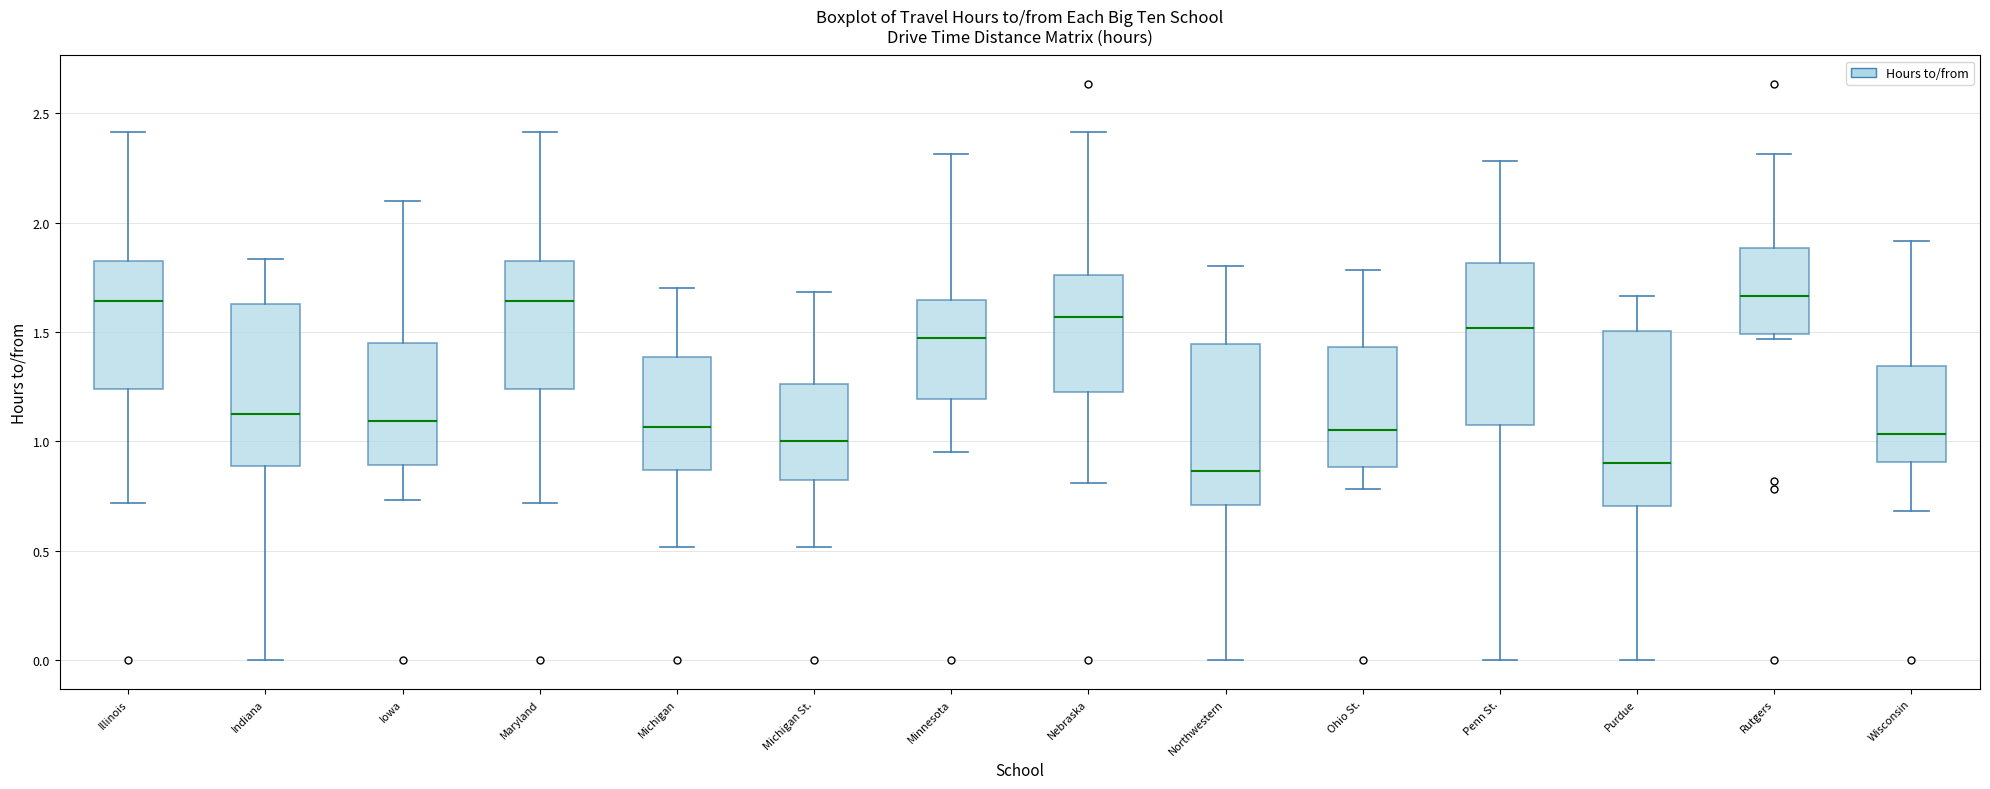

Reading left to right, read every box against the y-axis: the position of its median line, the range the box covers, and the ends of its whiskers. The values are not printed on the chart, so give them approximately, as read against the axis.

Illinois: median 1.65, box 1.25 to 1.85, whiskers 0.70 to 2.40
Indiana: median 1.15, box 0.90 to 1.65, whiskers 0.00 to 1.85
Iowa: median 1.10, box 0.90 to 1.45, whiskers 0.75 to 2.10
Maryland: median 1.65, box 1.25 to 1.85, whiskers 0.70 to 2.40
Michigan: median 1.05, box 0.85 to 1.40, whiskers 0.50 to 1.70
Michigan St.: median 1.00, box 0.80 to 1.25, whiskers 0.50 to 1.70
Minnesota: median 1.50, box 1.20 to 1.65, whiskers 0.95 to 2.30
Nebraska: median 1.55, box 1.25 to 1.75, whiskers 0.80 to 2.40
Northwestern: median 0.85, box 0.70 to 1.45, whiskers 0.00 to 1.80
Ohio St.: median 1.05, box 0.90 to 1.45, whiskers 0.80 to 1.80
Penn St.: median 1.50, box 1.10 to 1.80, whiskers 0.00 to 2.30
Purdue: median 0.90, box 0.70 to 1.50, whiskers 0.00 to 1.65
Rutgers: median 1.65, box 1.50 to 1.90, whiskers 1.45 to 2.30
Wisconsin: median 1.05, box 0.90 to 1.35, whiskers 0.70 to 1.90